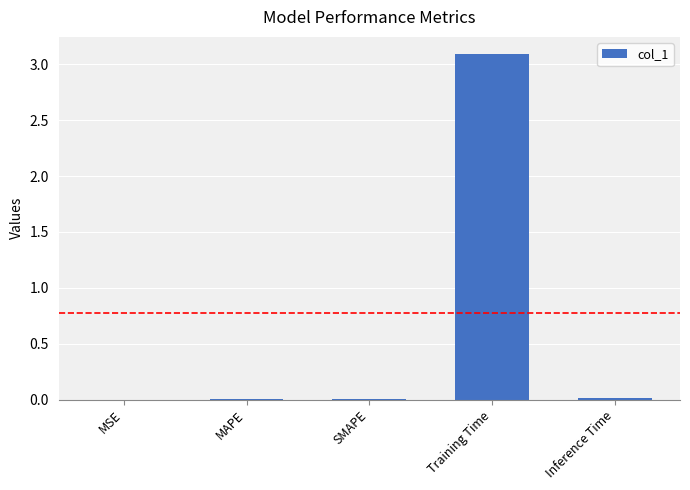

The chart shows a value of 0.0 at SMAPE. True or false?

True